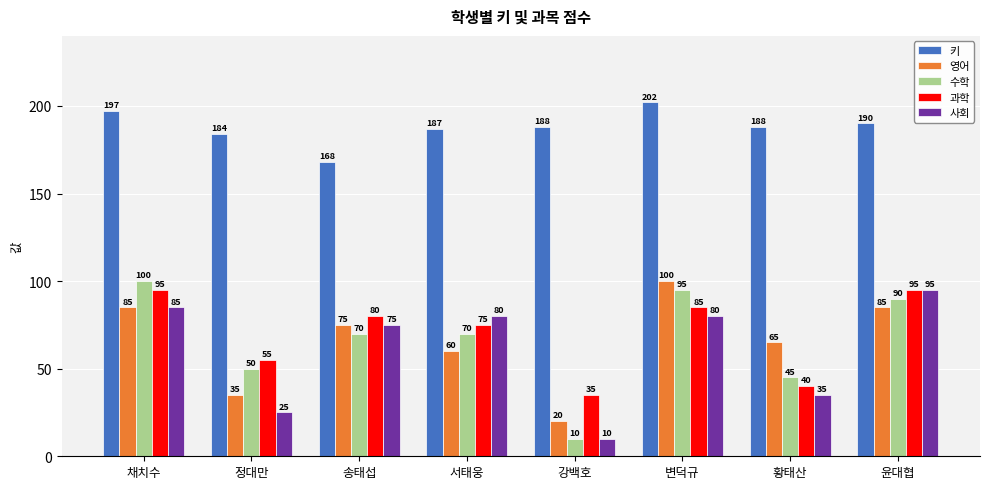

The 키 series shows 304 at 황태산. True or false?

False